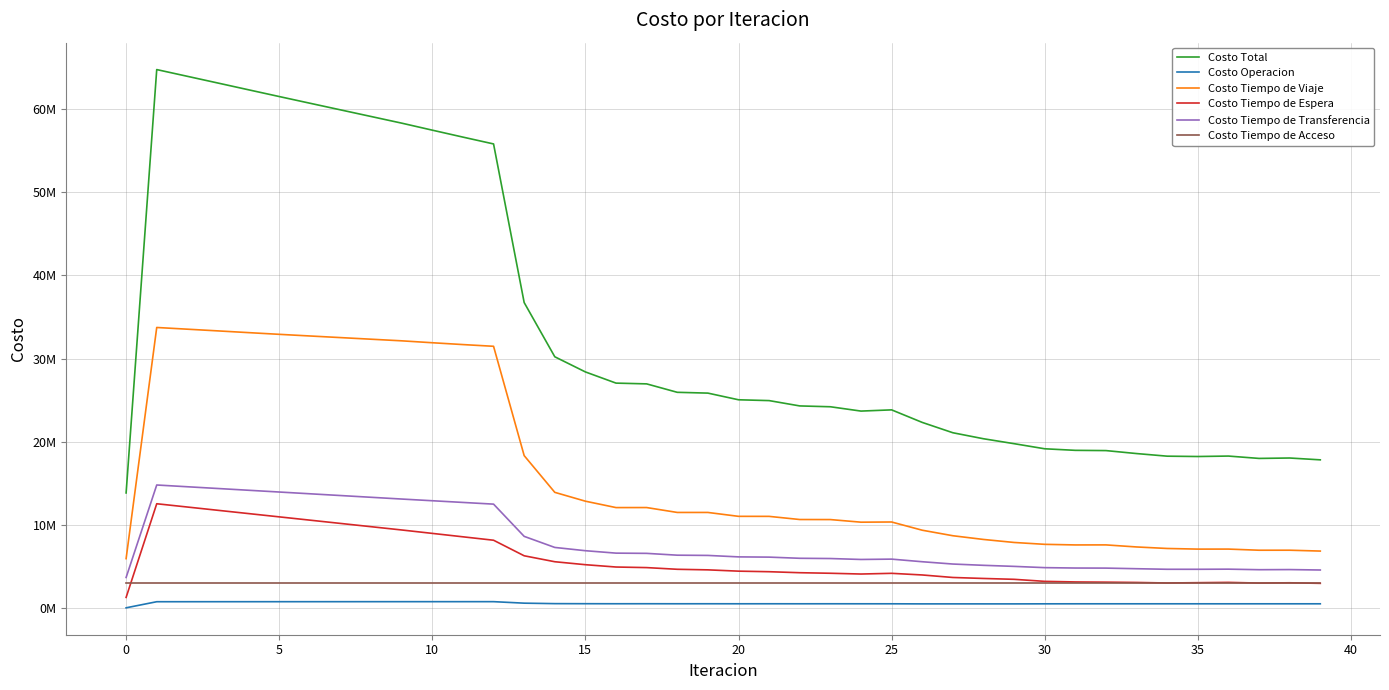

List the series in order of their peak value, lowest first.

Costo Operacion, Costo Tiempo de Acceso, Costo Tiempo de Espera, Costo Tiempo de Transferencia, Costo Tiempo de Viaje, Costo Total